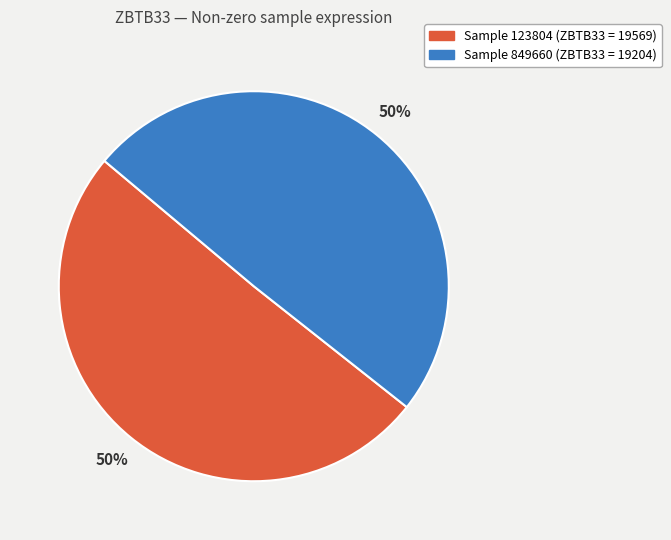

To the nearest percent, what is the average slice percentage?

50%